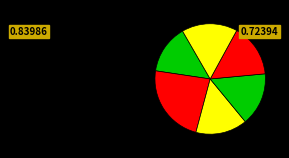

Does any single category account for the majority?

No